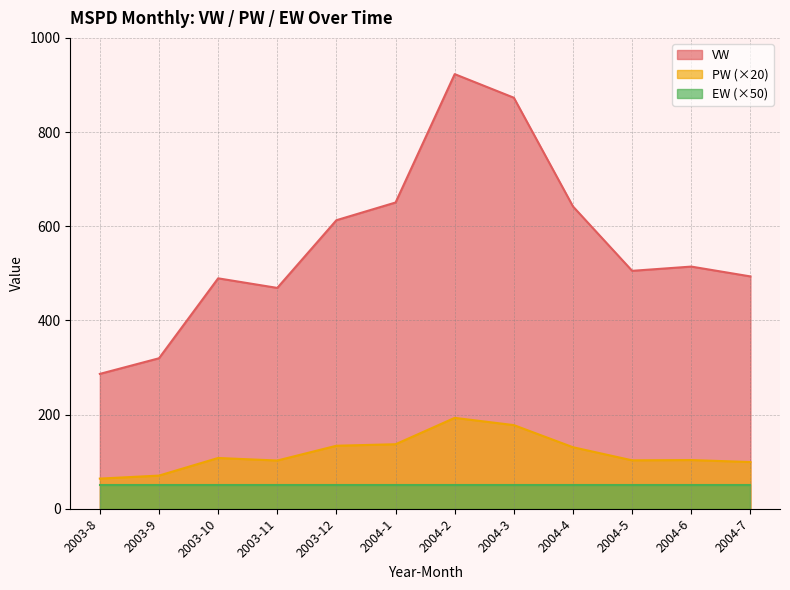

What is the label of the 3rd point from the right?

2004-5